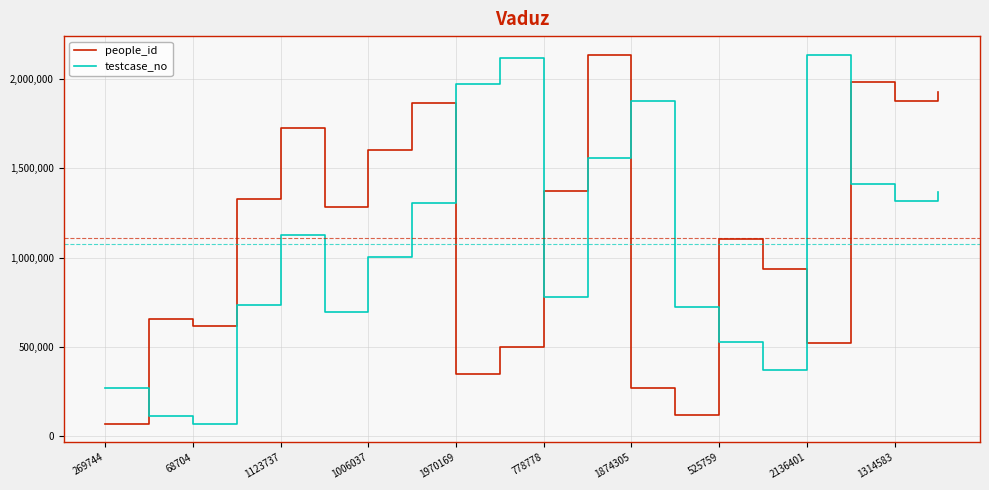

Count the number of data series in this chart.

2